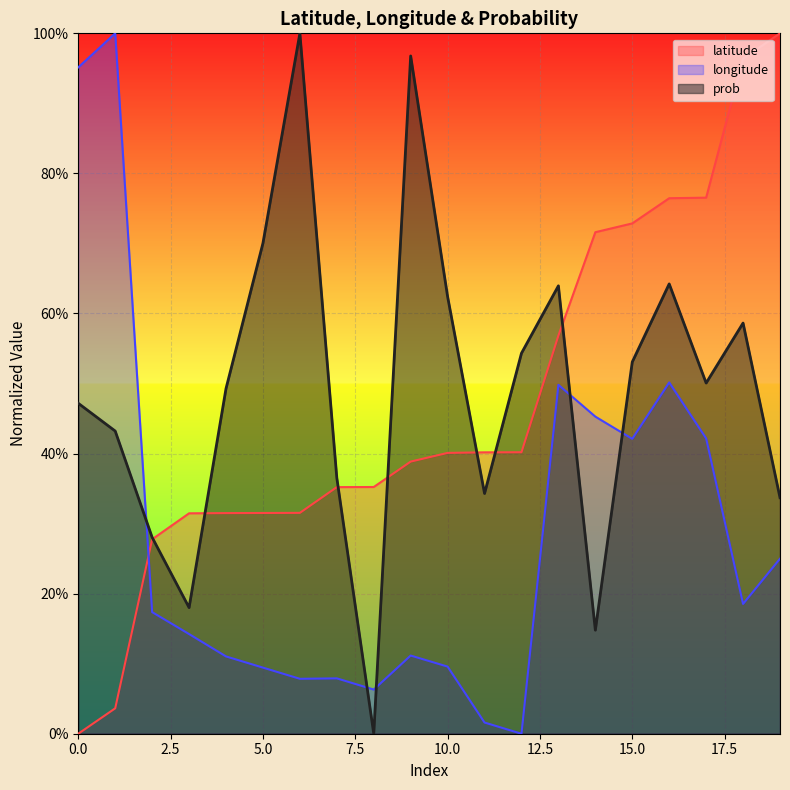

Reading left to right, what are all the values shown in this chart?

latitude: 0.0	0.0	0.3	0.3	0.3	0.3	0.3	0.4	0.4	0.4	0.4	0.4	0.4	0.6	0.7	0.7	0.8	0.8	1.0	1.0
longitude: 1.0	1.0	0.2	0.1	0.1	0.1	0.1	0.1	0.1	0.1	0.1	0.0	0.0	0.5	0.5	0.4	0.5	0.4	0.2	0.2
prob: 0.5	0.4	0.3	0.2	0.5	0.7	1.0	0.4	0.0	1.0	0.6	0.3	0.5	0.6	0.1	0.5	0.6	0.5	0.6	0.3